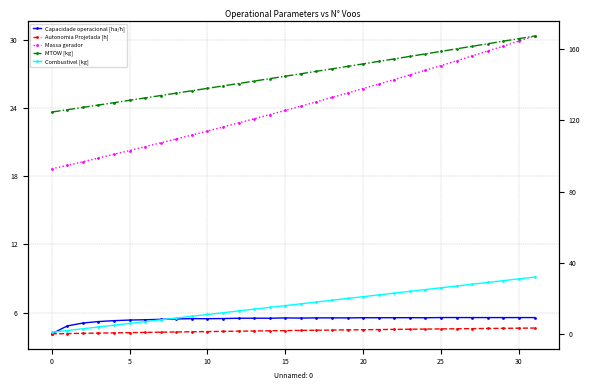

Rank the series at 5 from lowest to highest value.

Autonomia Projetada [h], Capacidade operacional [ha/h], Combustivel [kg], Massa gerador, MTOW [kg]